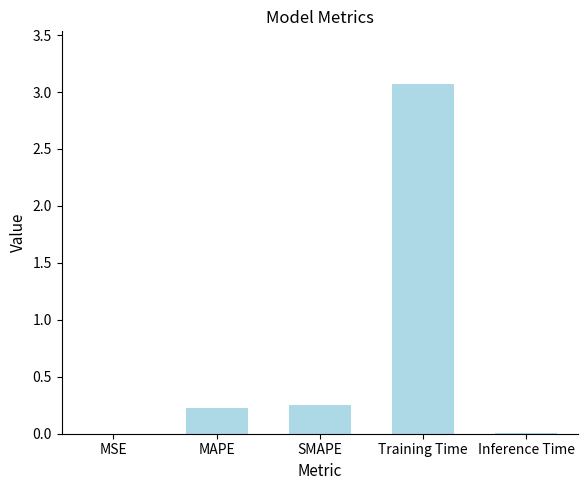

Between Inference Time and SMAPE, which is larger?

SMAPE